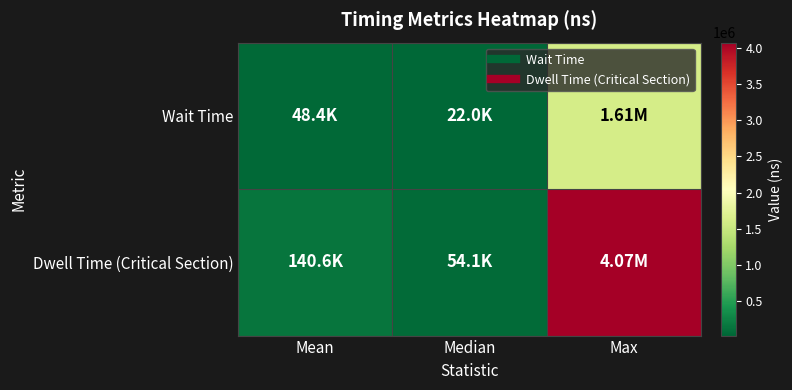

Between Max and Mean, which is larger?

Max